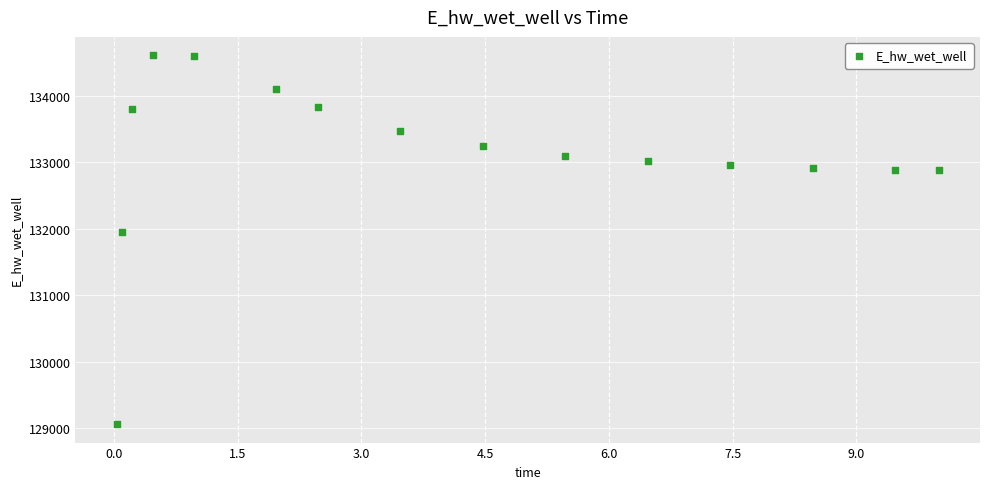

What Y value in the scatter plot is closest to 131834?

131955.5